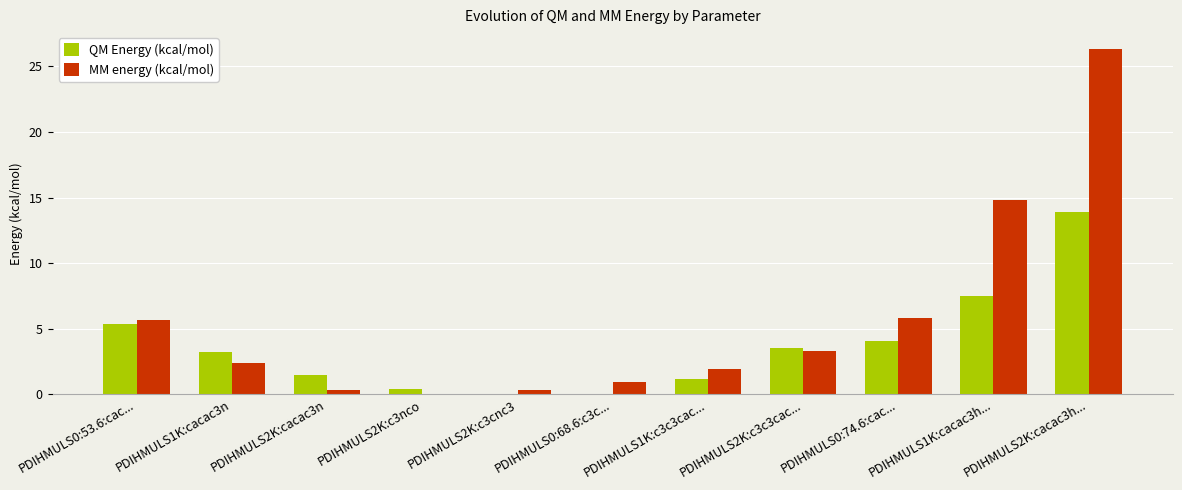

What is the sum of all MM energy (kcal/mol) values?

61.9